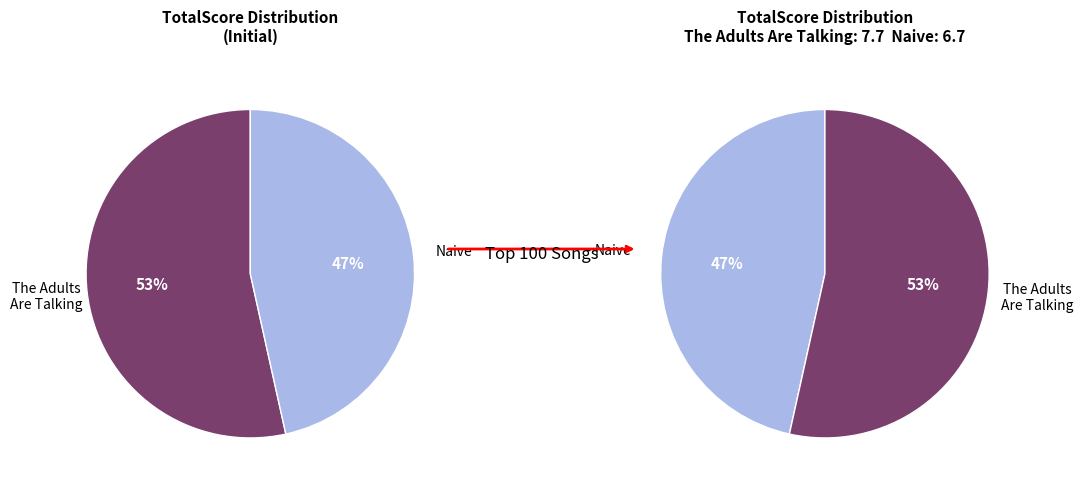

How many slices are in this pie chart?

2